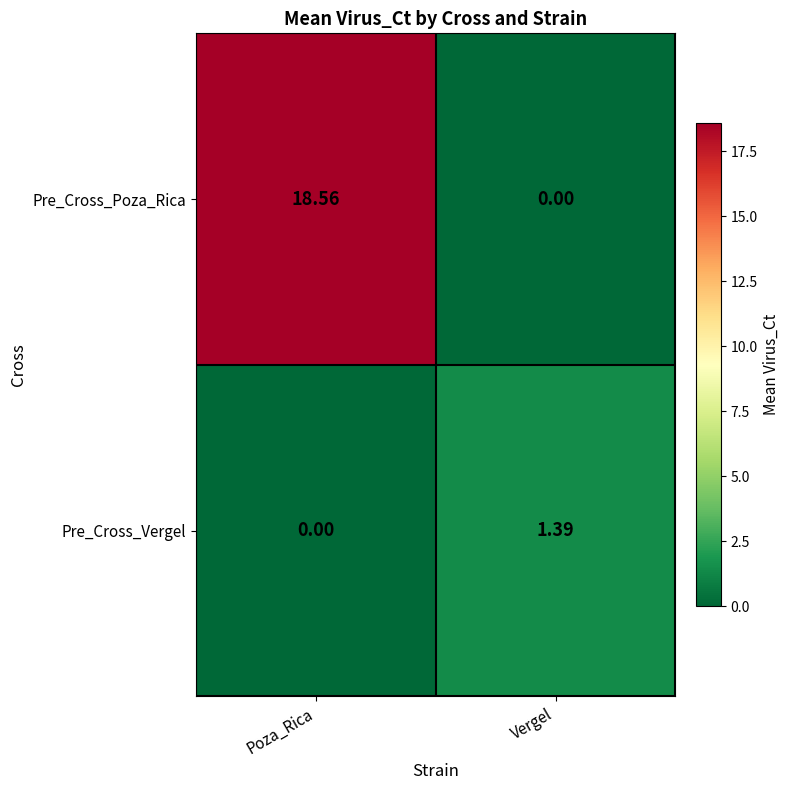

Which series changed the most between Poza_Rica and Vergel?

Pre_Cross_Poza_Rica